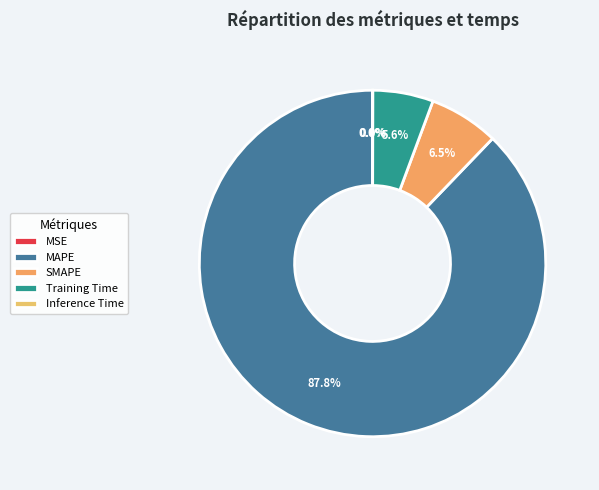

Which slice is the largest?

MAPE